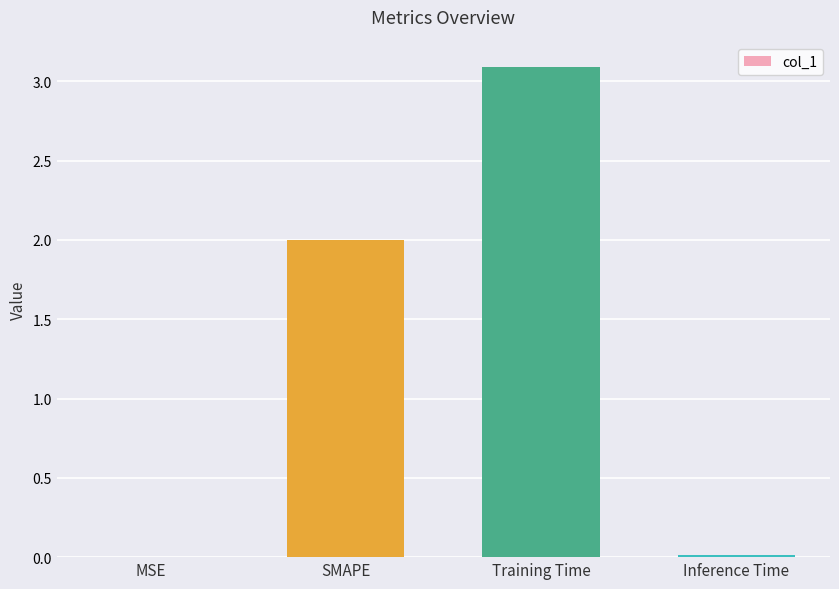

Which label corresponds to the largest value in the chart?

Training Time